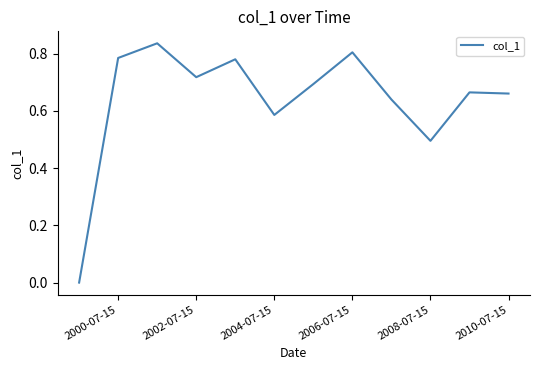

Reading right to left, list all the values displayed in this chart.

0.7	0.7	0.5	0.6	0.8	0.7	0.6	0.8	0.7	0.8	0.8	0.0